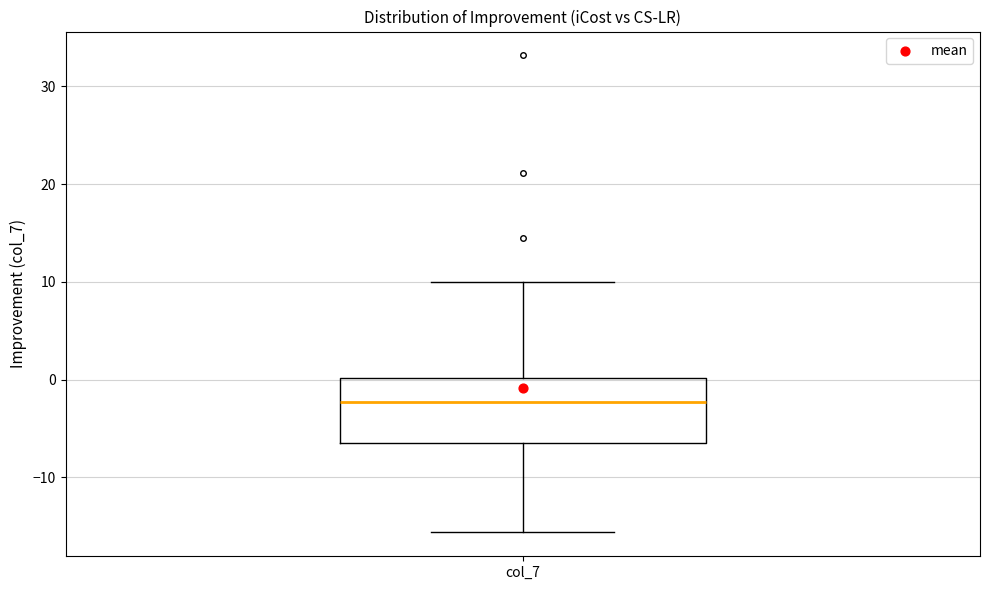

Transcribe this box plot: give where the median line is, the range the box spans, and where the two whiskers end, as read against the y-axis. The values are not printed on the chart, so give them approximately, as read against the axis.

median -2, box -6 to 0, whiskers -16 to 10